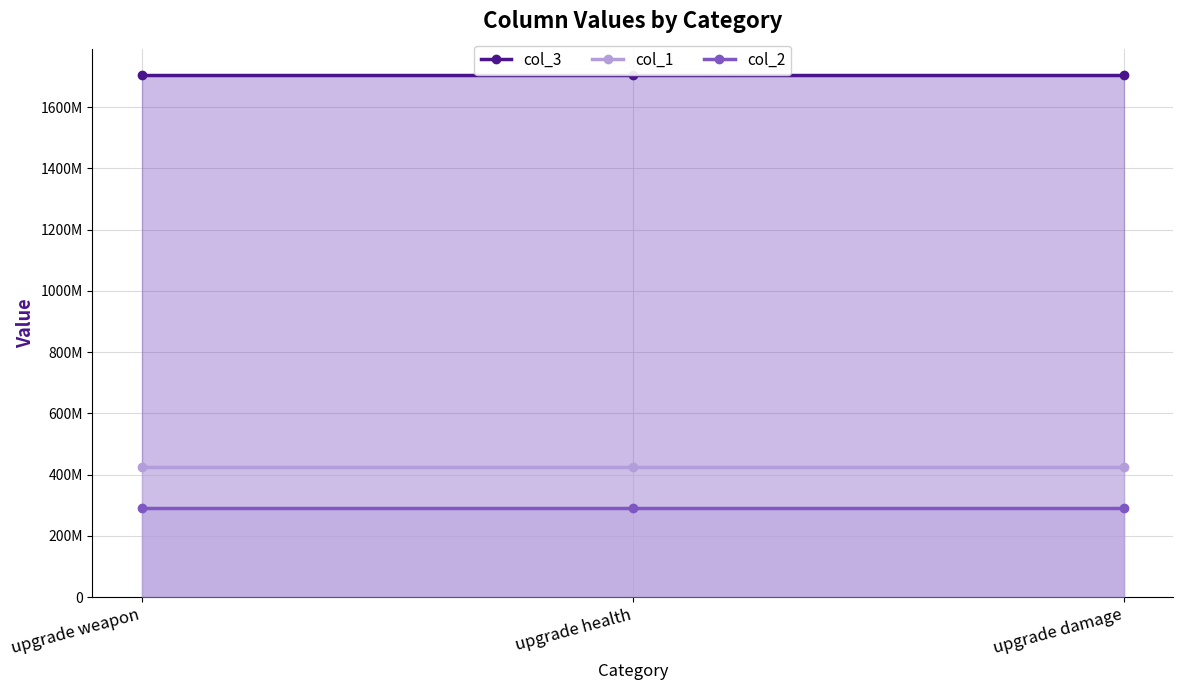

What is the smallest value displayed?

291970202